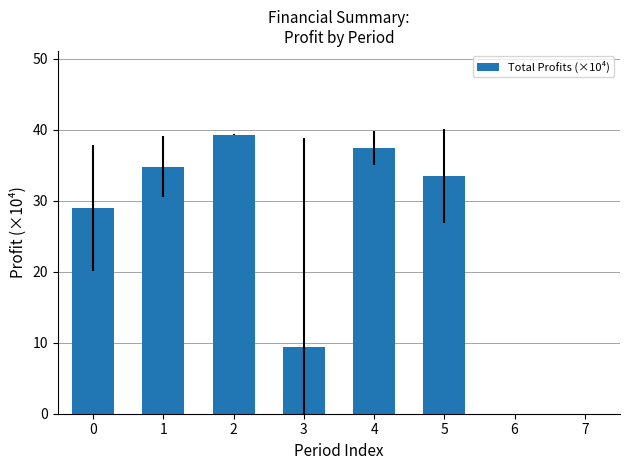

Count the number of data series in this chart.

1